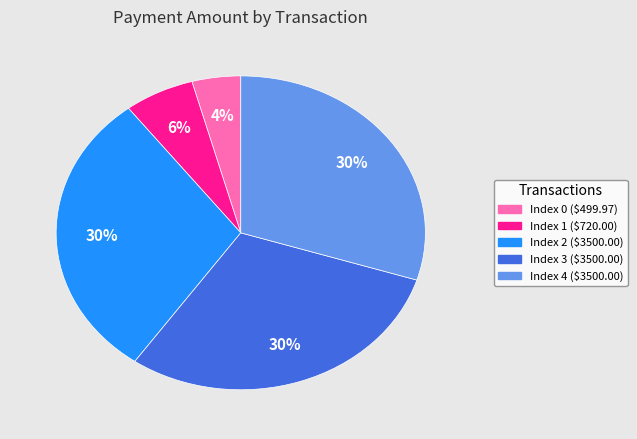

Is there any slice that represents more than half of the pie?

No